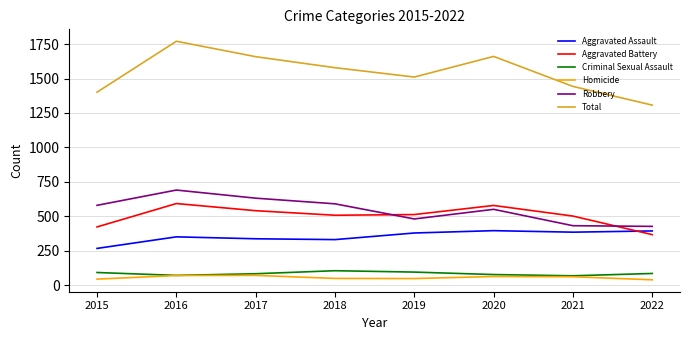

Which category has the lowest value in the Aggravated Battery series?

2022